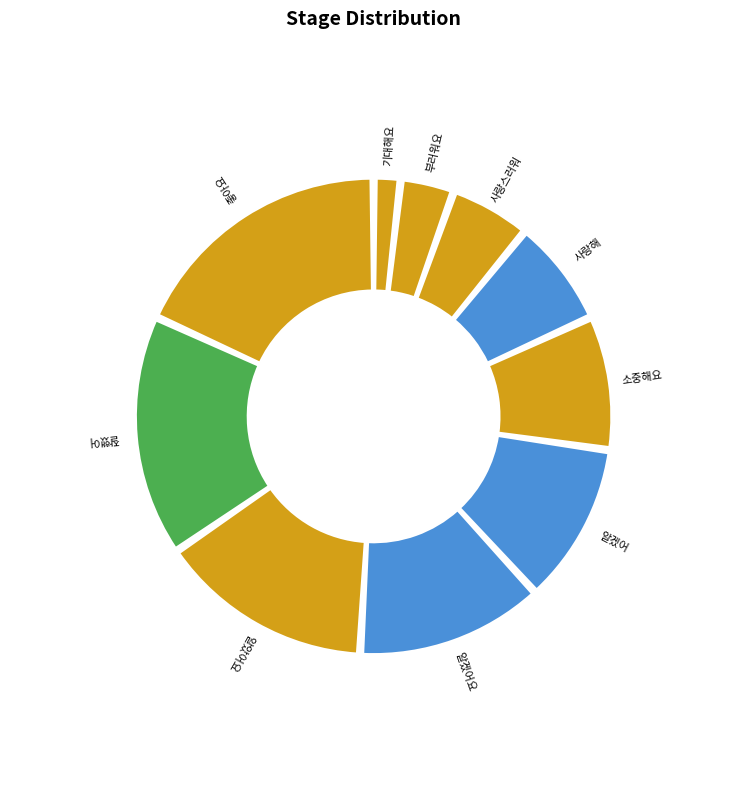

What is the change in value from 사랑해 to 알았어요?

+4